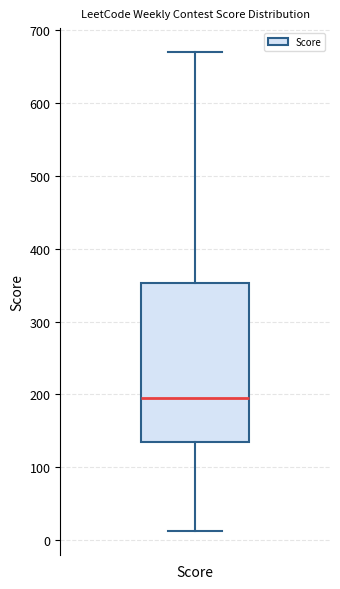

Transcribe this box plot: give where the median line is, the range the box spans, and where the two whiskers end, as read against the y-axis. The values are not printed on the chart, so give them approximately, as read against the axis.

median 200, box 130 to 350, whiskers 10 to 670